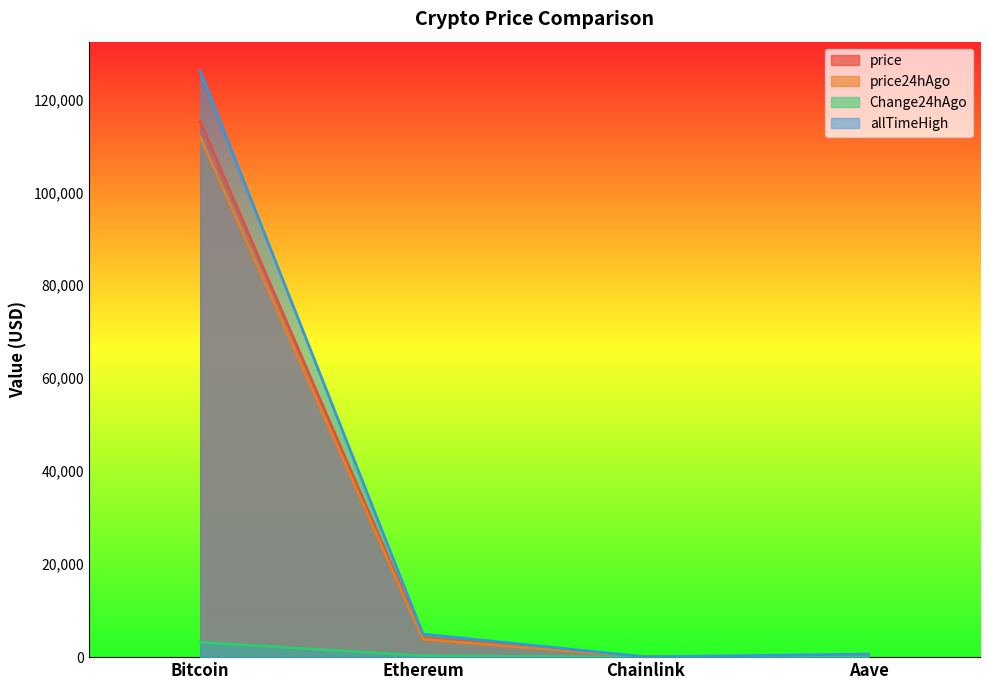

What position from the right is Chainlink?

2